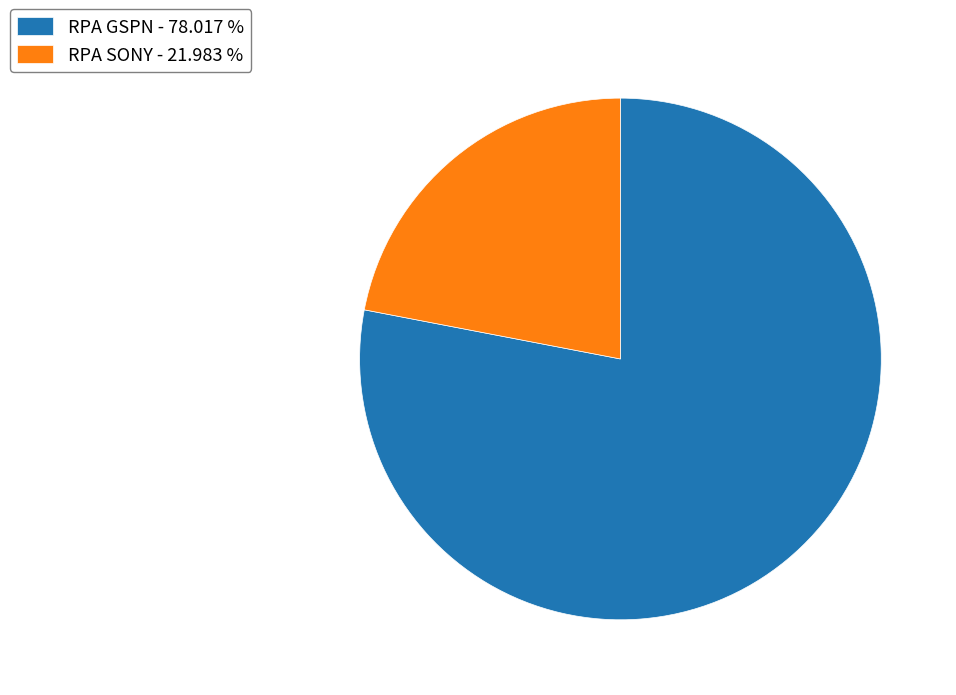

The RPA GSPN slice represents 78% of the pie. True or false?

True